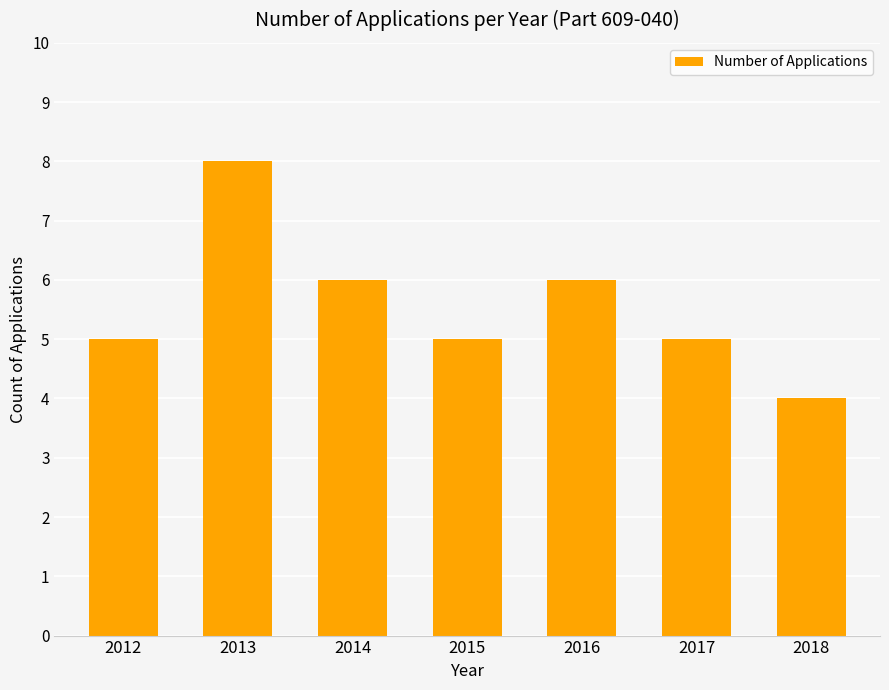

What value does the data have at 2016?

6